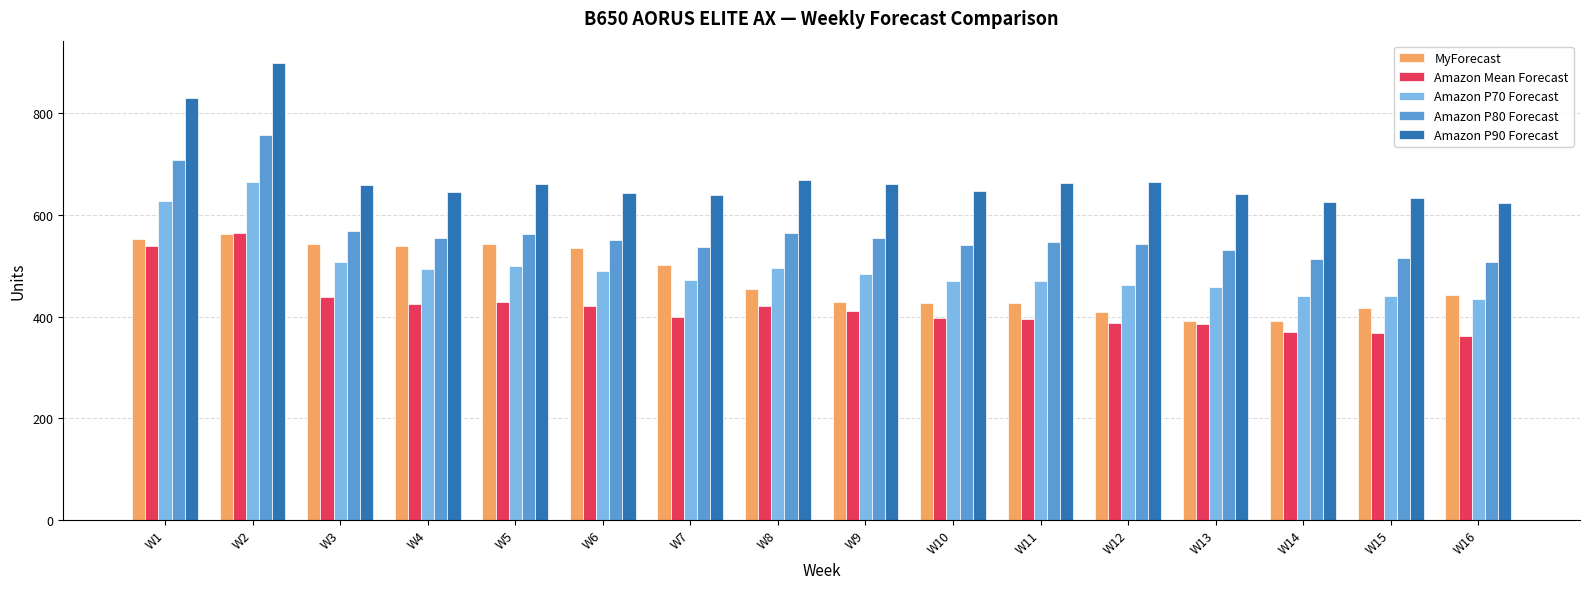

At which label does Amazon P80 Forecast reach its peak?

W2